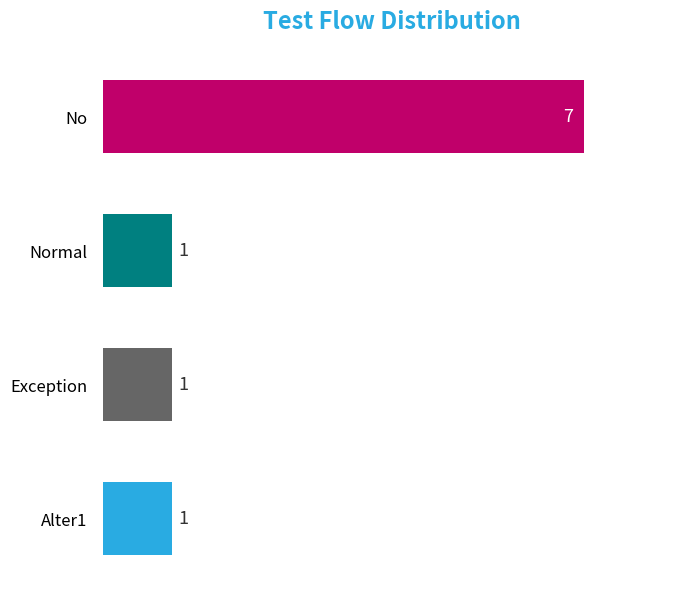

True or false: the data shows 1 at Alter1.

True